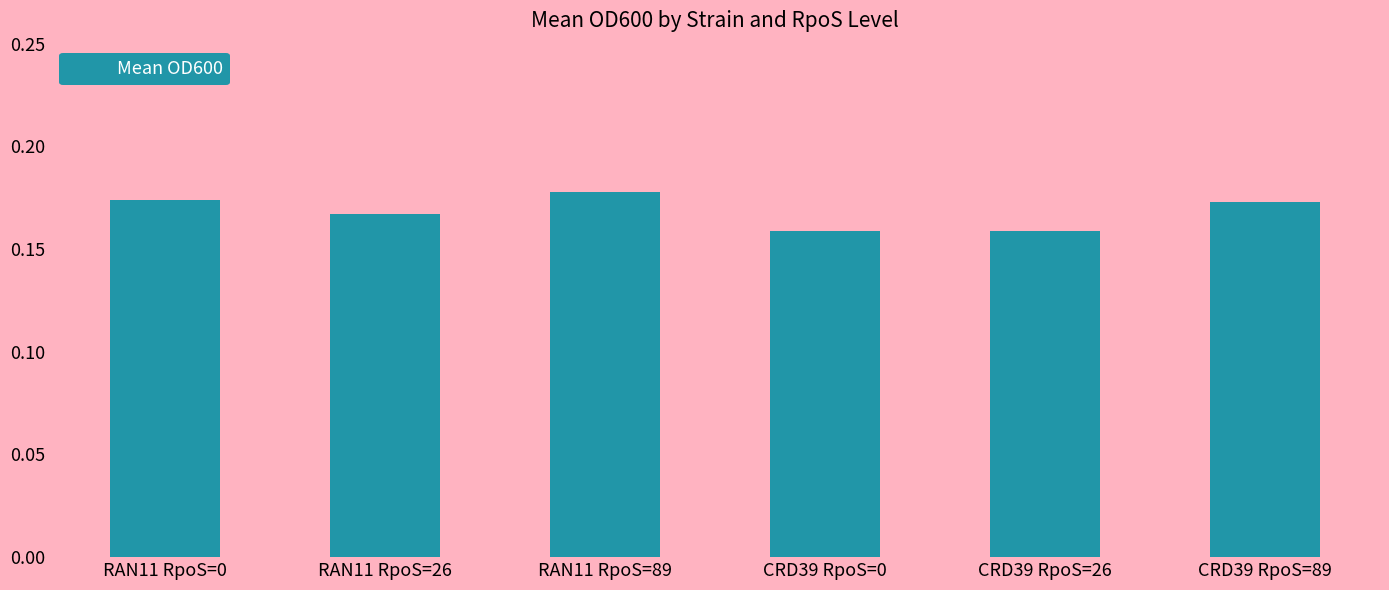

Is it true that the value at CRD39 RpoS=89 is 0.3?

False